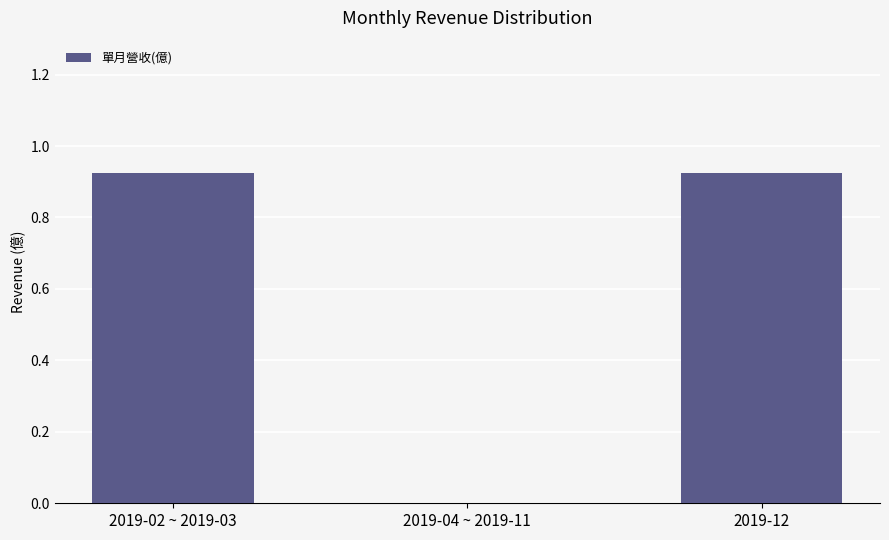

The chart shows a value of 0.5 at 2019-12. True or false?

False